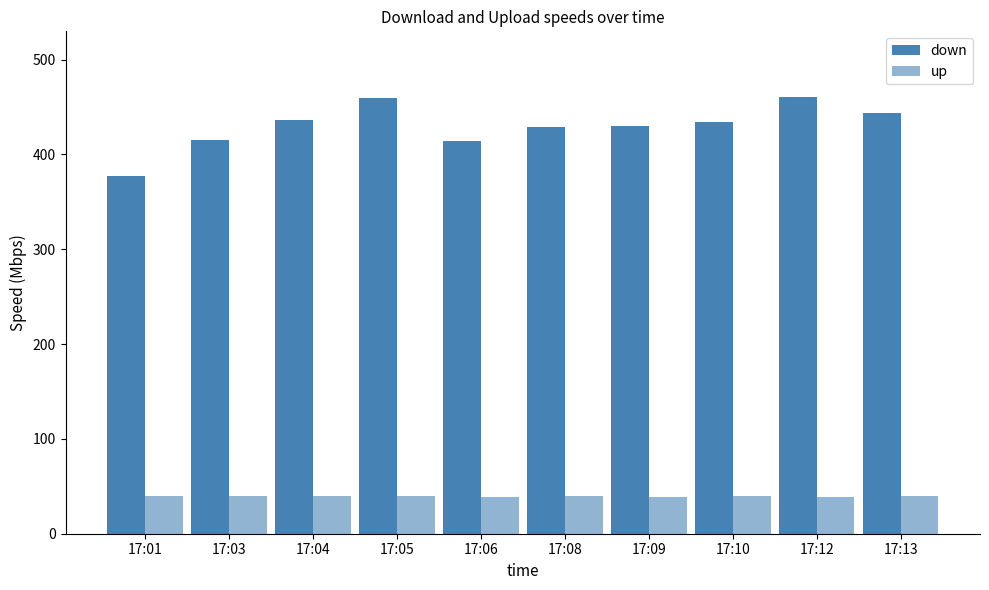

True or false: down has a value of 154.1 at 17:06.

False